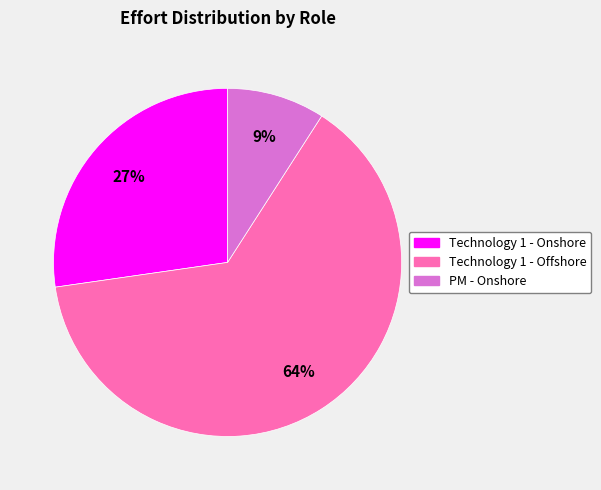

Rank the categories by value from highest to lowest.

Technology 1 - Offshore, Technology 1 - Onshore, PM - Onshore